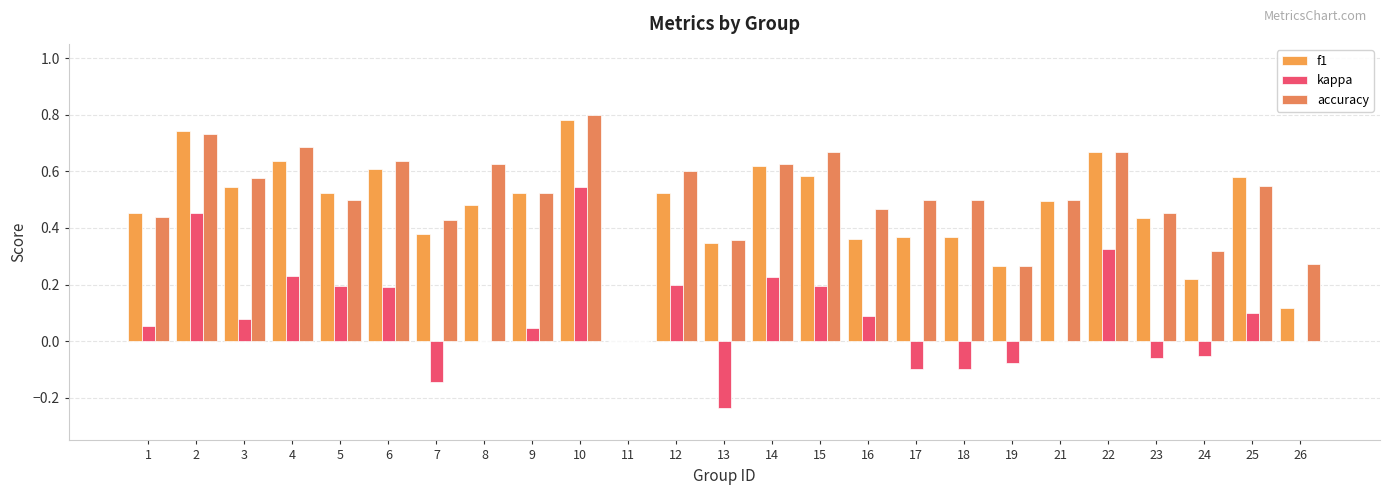

What is the highest value of the kappa series?

0.5